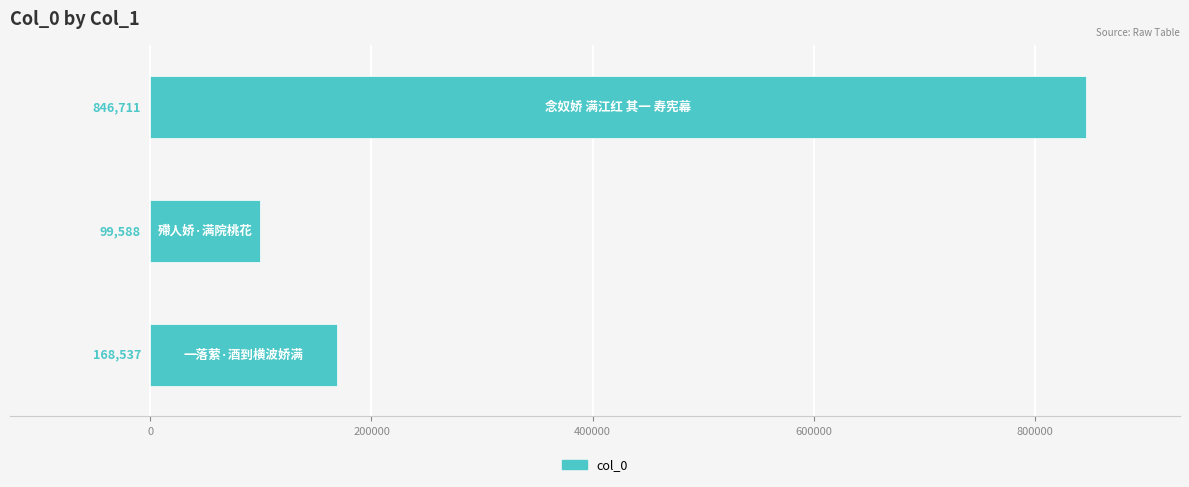

What is the sum of all values?

1114836